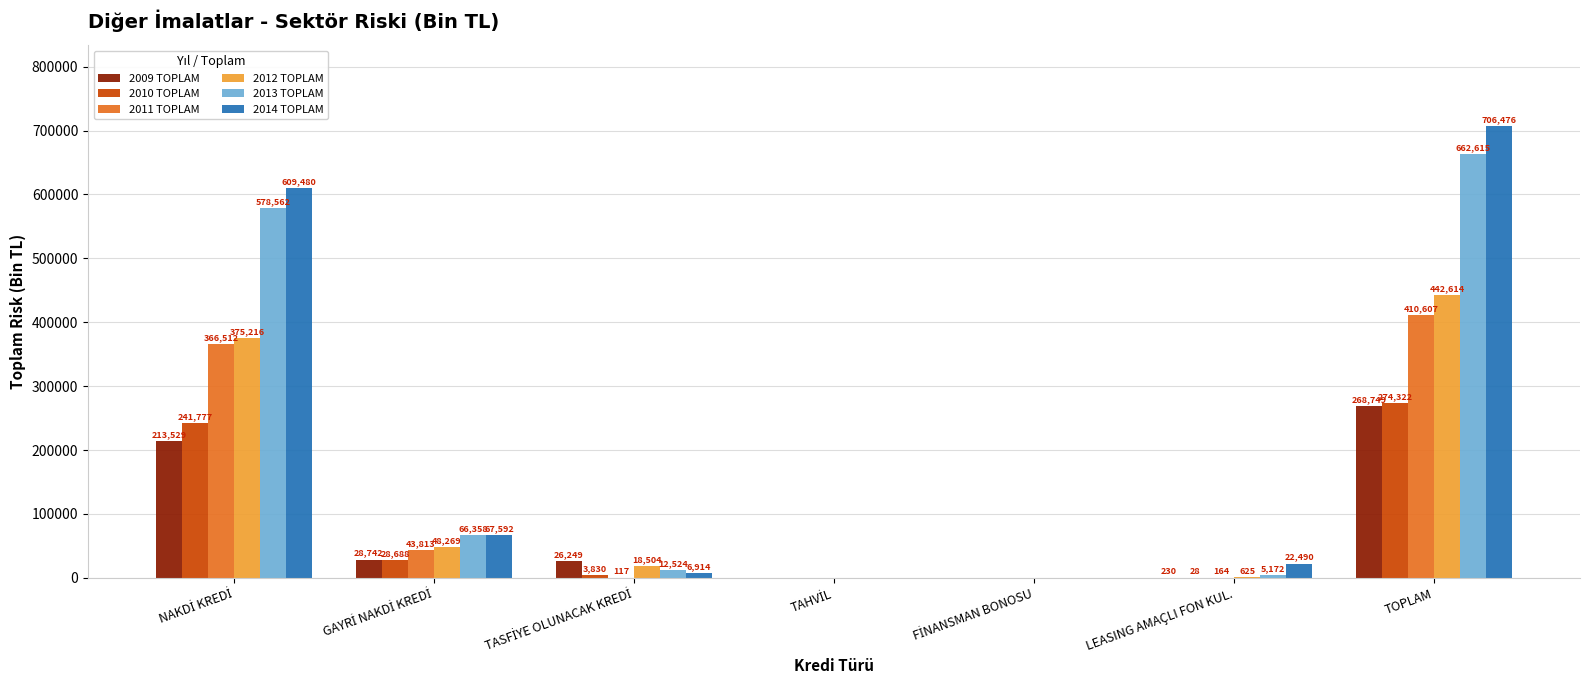

Are the bars horizontal?

No